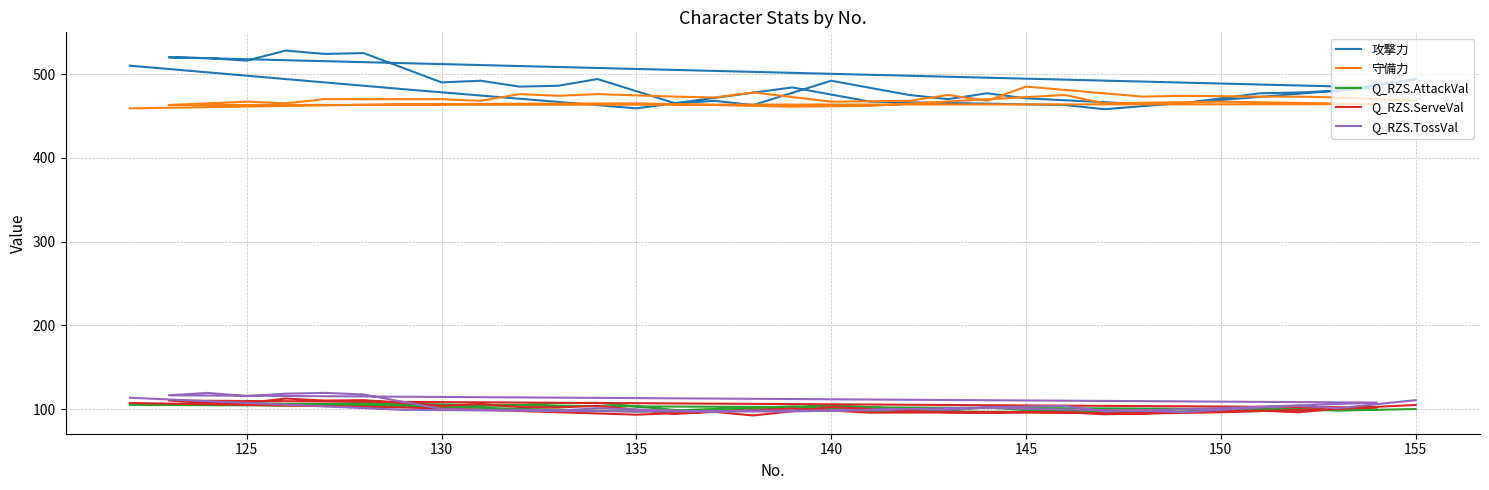

Which series has the largest range (max minus min)?

攻撃力